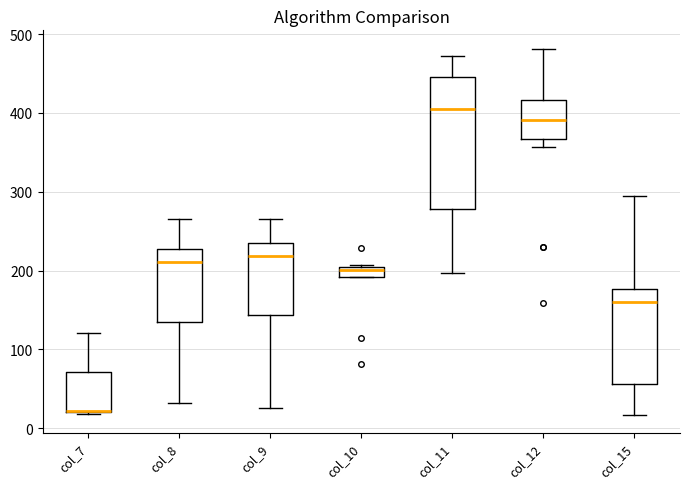

Which box has the highest median line?

col_11